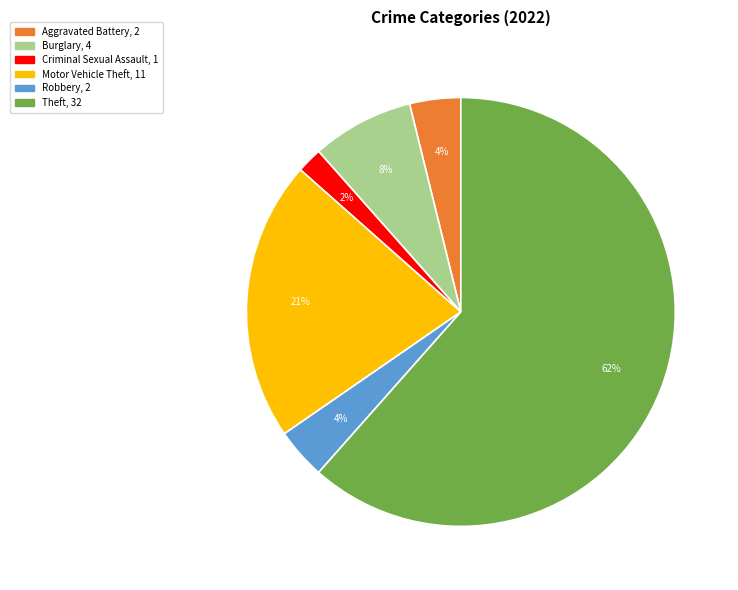

To the nearest percent, what is the average slice percentage?

17%